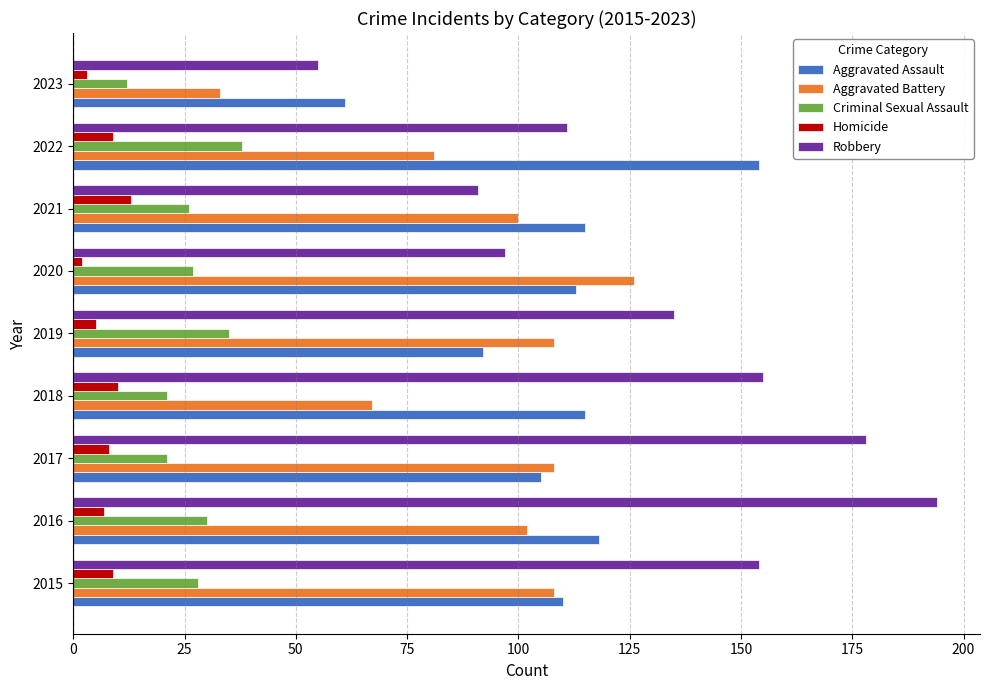

What is the highest value of the Homicide series?

13